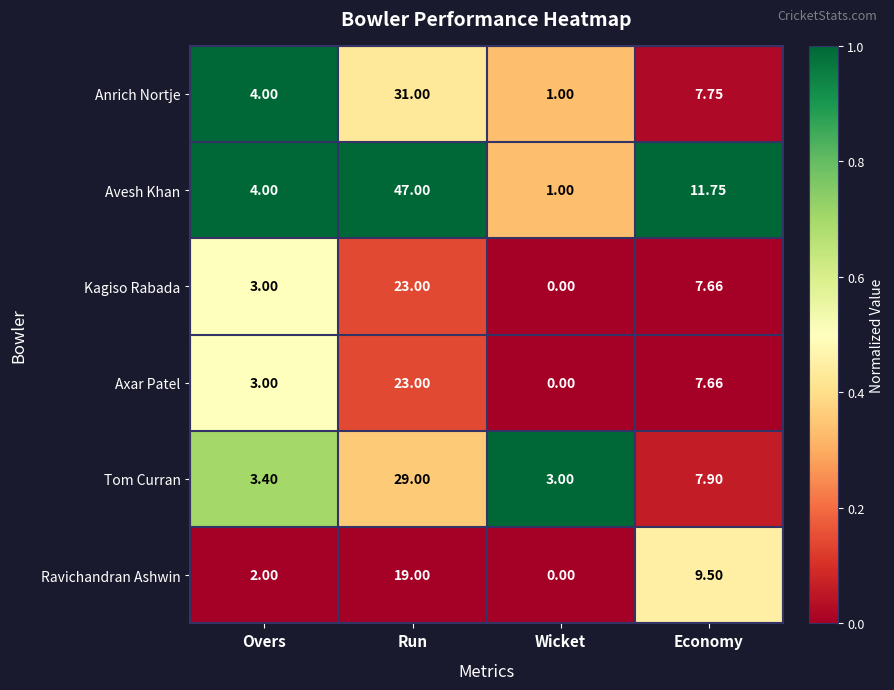

Which series has the largest total across all categories?

Avesh Khan